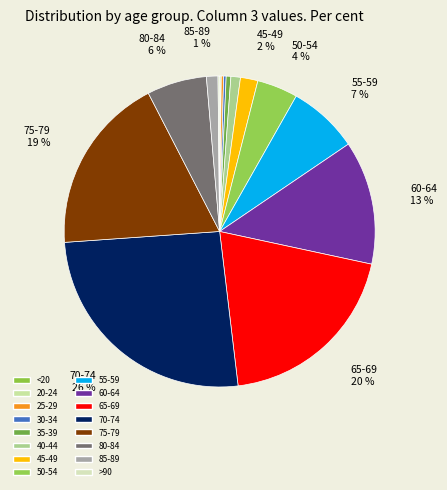

How many segments does this pie chart have?

16